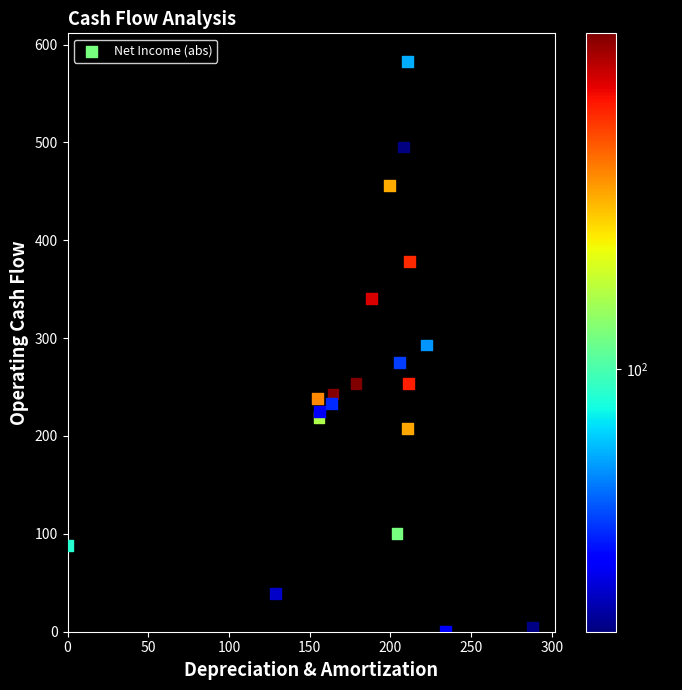

What is the range of Y values (max minus min)?

582.3